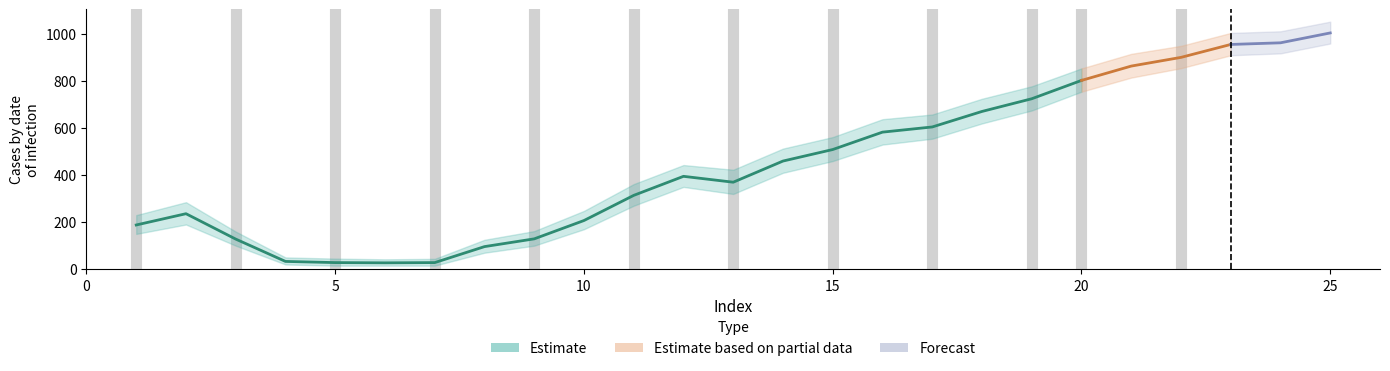

Reading left to right, transcribe all the data shown in this chart.

col_2: 1=188	2=236	3=128	4=33	5=28	6=27	7=28	8=96	9=129	10=207	11=314	12=395	13=370	14=460	15=509	16=583	17=605	18=671	19=725	20=803	21=864	22=901	23=956	24=963	25=1005
lower: 1=150	2=190	3=100	4=20	5=15	6=15	7=15	8=70	9=100	10=170	11=270	12=350	13=320	14=410	15=460	16=530	17=555	18=620	19=675	20=755	21=815	22=855	23=910	24=918	25=960
upper: 1=230	2=285	3=160	4=50	5=45	6=42	7=44	8=125	9=162	10=248	11=362	12=443	13=423	14=513	15=562	16=638	17=658	18=725	19=778	20=854	21=916	22=950	23=1005	24=1012	25=1053